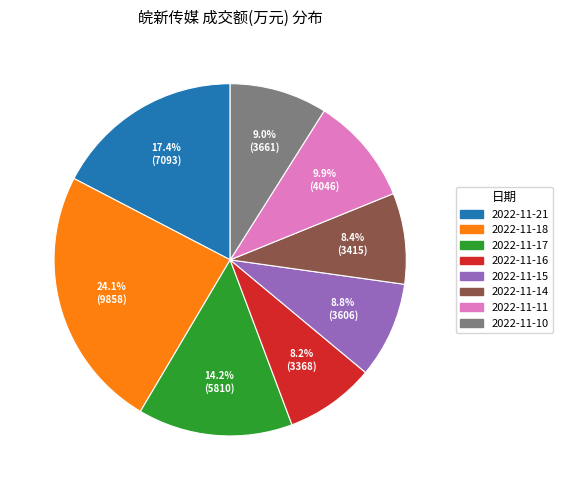

Does 2022-11-11 represent more than half of the total?

No